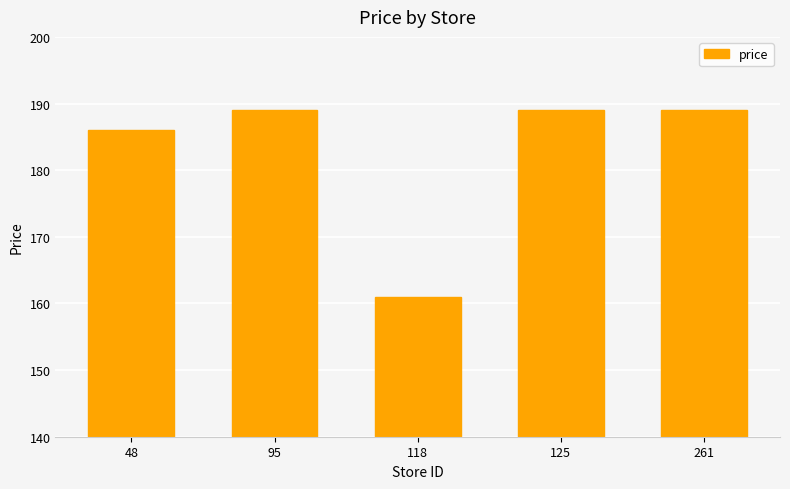

Reading left to right, transcribe all the data shown in this chart.

48=186	95=189	118=161	125=189	261=189